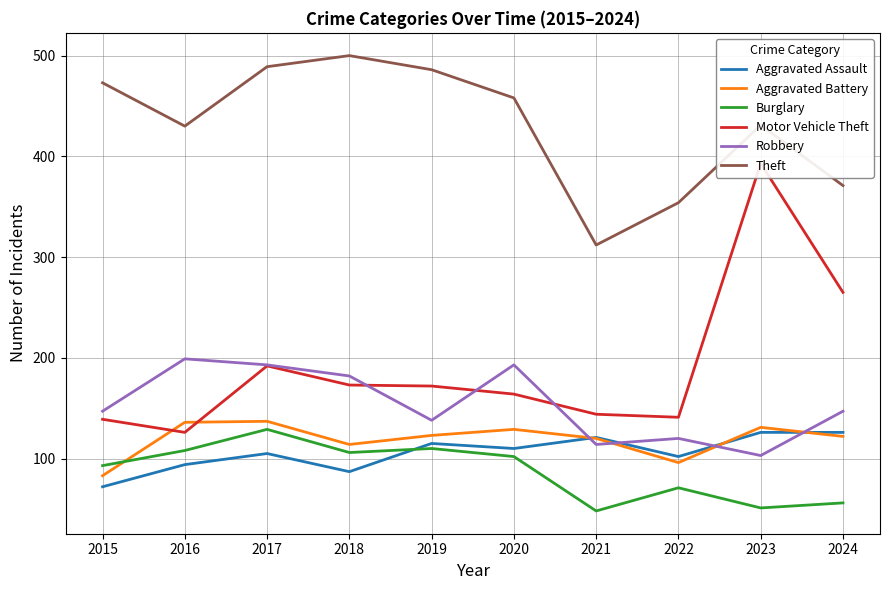

Which category has the lowest value in the Aggravated Assault series?

2015